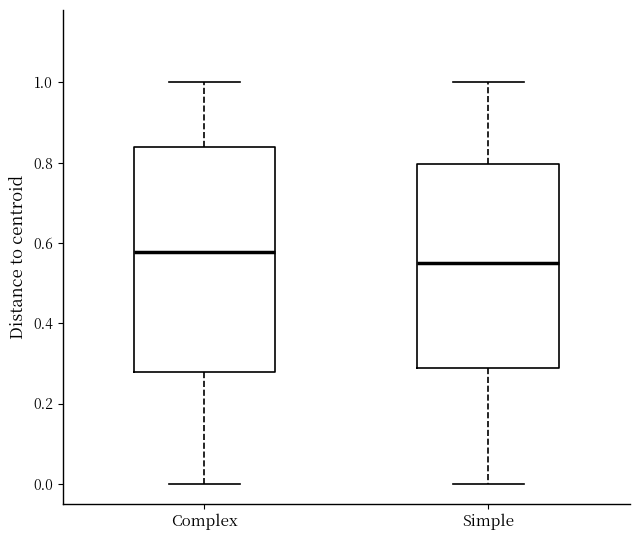

Comparing the boxes themselves (not the whiskers), which one is the tallest?

Complex